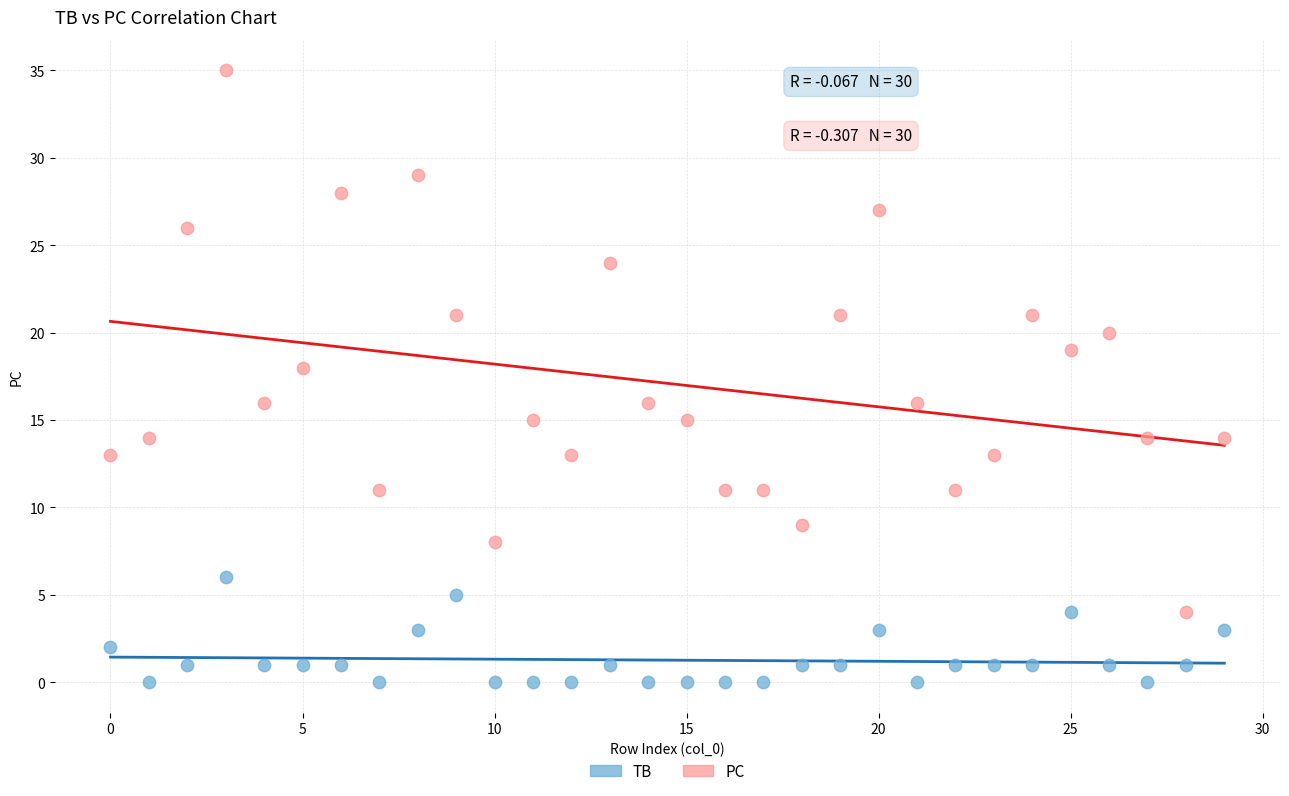

Which series reaches the maximum Y coordinate?

PC